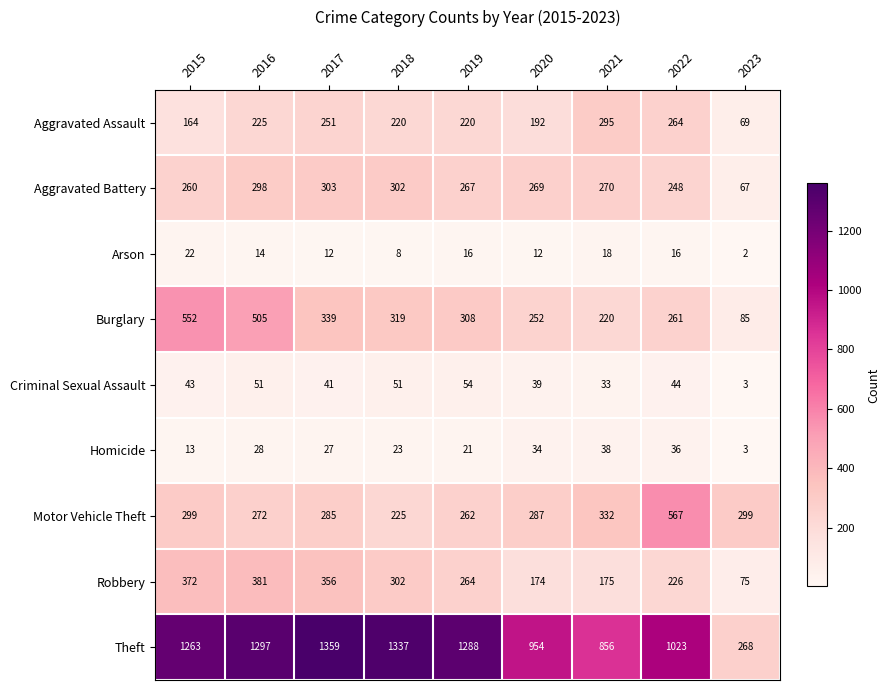

The Arson series shows 2 at 2023. True or false?

True